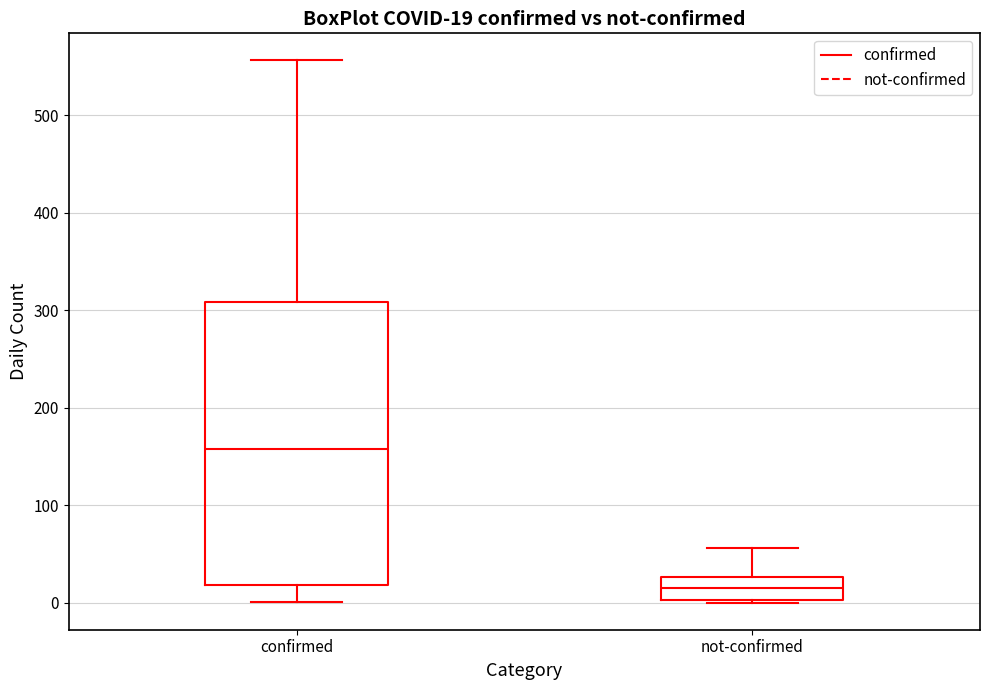

Comparing the boxes themselves (not the whiskers), which one is the tallest?

confirmed